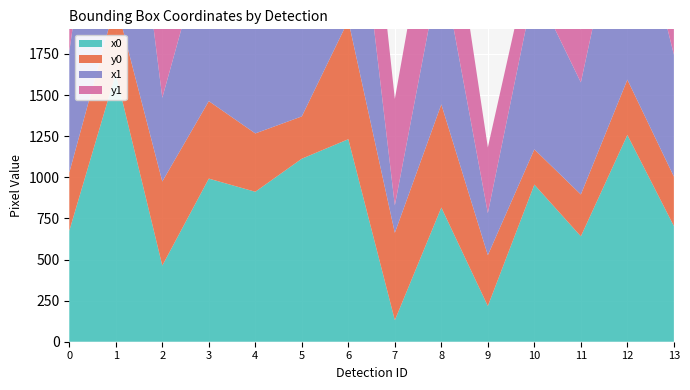

Reading left to right, what are all the values shown in this chart?

x0: 0=674.5	1=1631.0	2=463.2	3=992.1	4=912.1	5=1113.1	6=1231.7	7=130.8	8=816.2	9=217.2	10=955.7	11=641.0	12=1257.4	13=703.6
y0: 0=353.9	1=434.2	2=511.4	3=471.3	4=354.9	5=257.3	6=722.3	7=531.5	8=627.4	9=309.3	10=214.3	11=254.5	12=336.6	13=300.8
x1: 0=735.9	1=1684.1	2=509.0	3=1039.1	4=963.0	5=1141.4	6=1281.6	7=166.7	8=866.1	9=255.5	10=988.9	11=681.4	12=1293.6	13=741.8
y1: 0=444.5	1=545.4	2=620.9	3=580.2	4=438.7	5=331.5	6=865.2	7=647.6	8=756.0	9=399.5	10=285.5	11=322.3	12=434.3	13=376.1